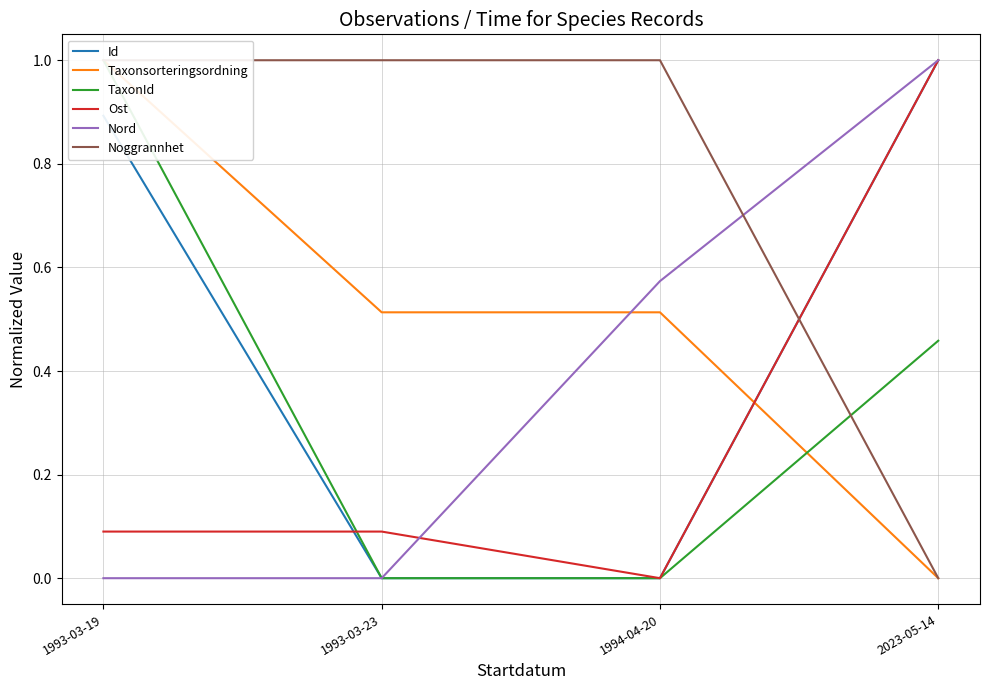

What are all the series names shown in the legend?

Id, Taxonsorteringsordning, TaxonId, Ost, Nord, Noggrannhet